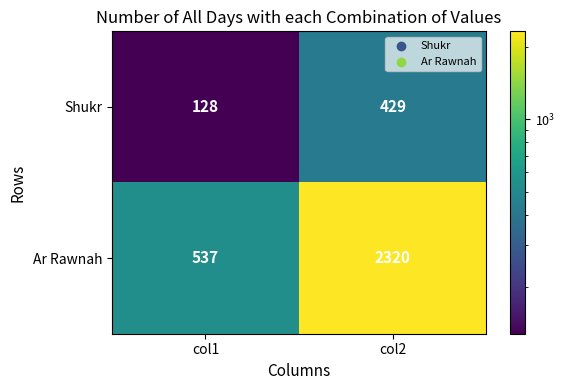

What is the difference between the highest and lowest values at col2?

1891